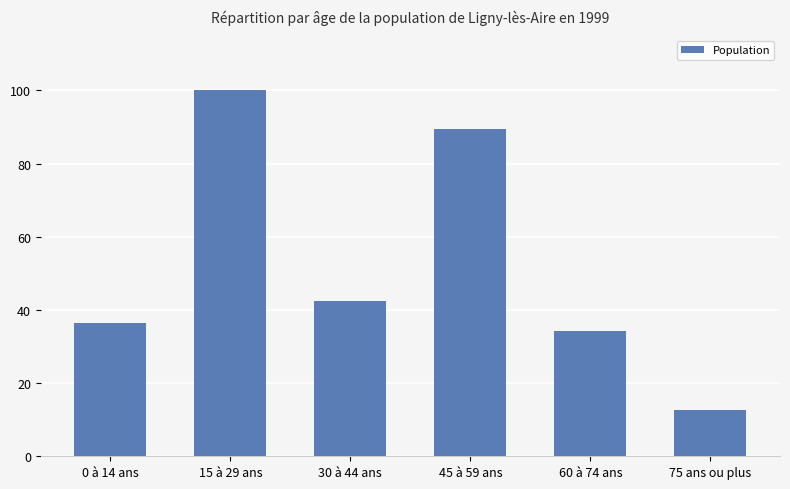

How many values exceed 42?

3